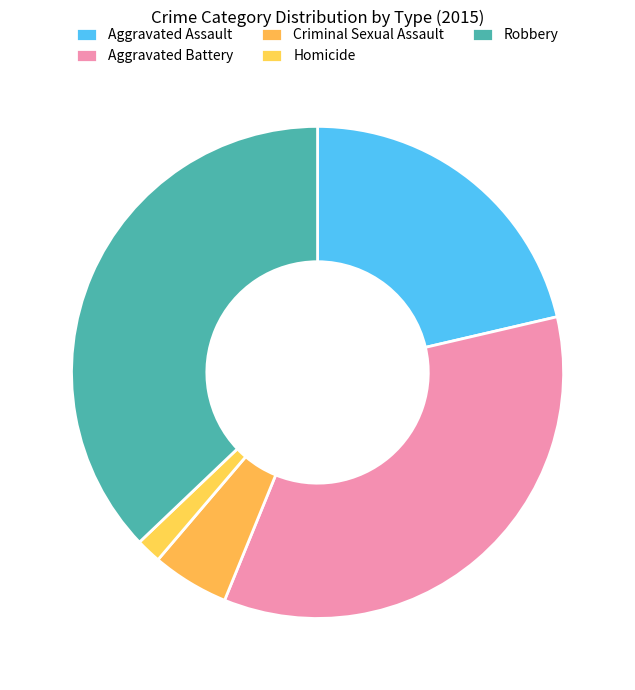

To the nearest percent, what percentage of the pie is Robbery?

37%